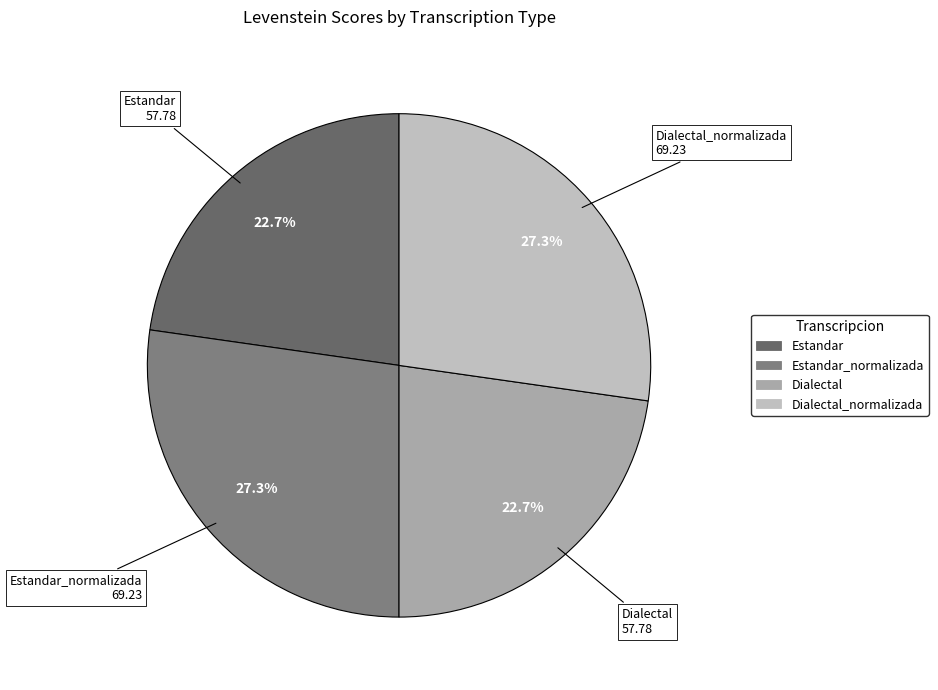

Does Estandar_normalizada account for over 50% of the chart?

No